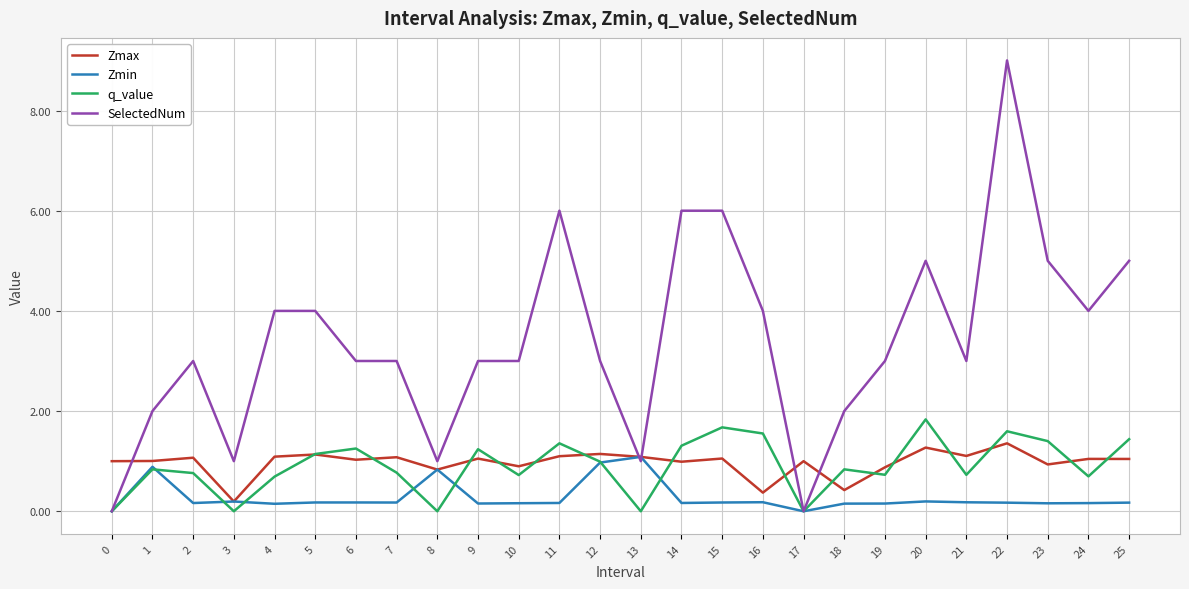

Which series changed the most between 17 and 19?

SelectedNum